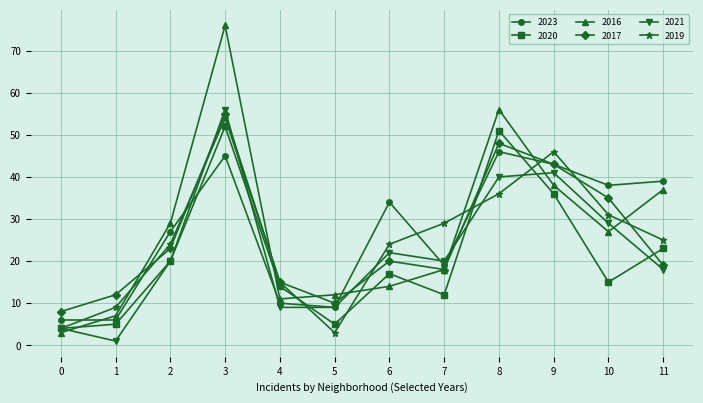

What is the difference between the second highest and second lowest values in the 2016 series?

49